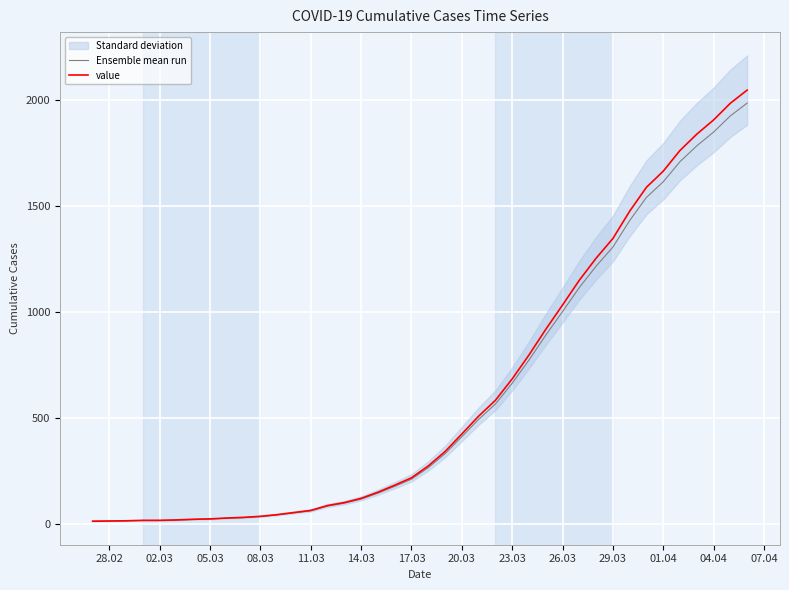

What is the sum of all Ensemble mean run values?

24118.1